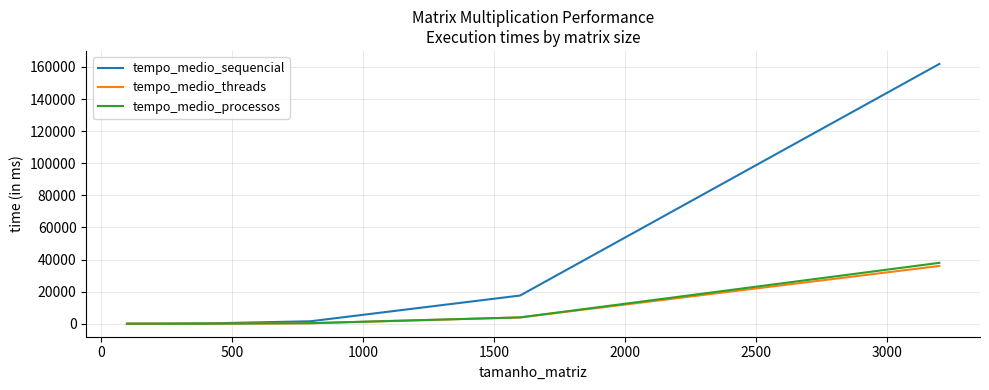

Which series has the largest range (max minus min)?

tempo_medio_sequencial